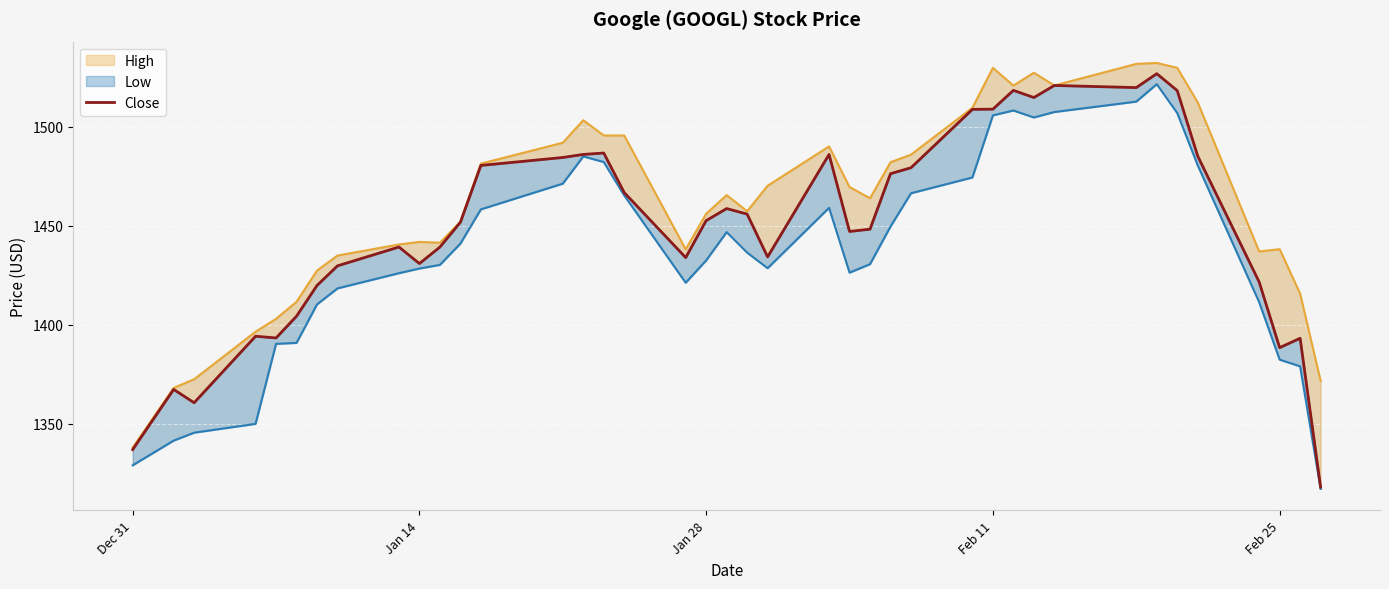

How many values are below 1452?

20